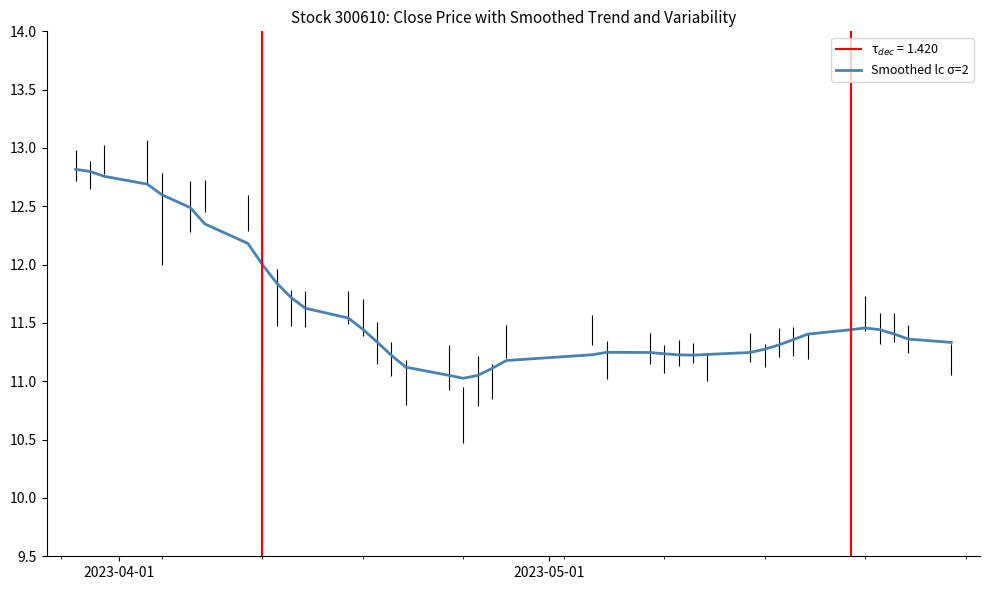

What is the difference between the maximum and second lowest values?

1.8